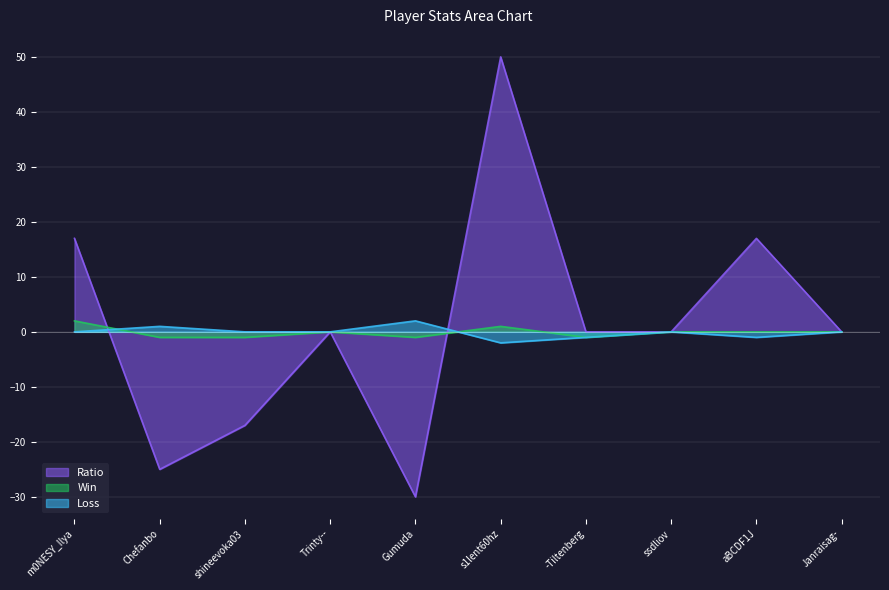

Reading left to right, what are all the values shown in this chart?

Ratio: m0NESY_Ilya=17	Chefanbo=-25	shineevoka03=-17	Trinty--=0	Gumuda=-30	s1lent60hz=50	-Tiltenberg=0	ssdliov=0	aBCDF1J=17	Janraisag-=0
Win: m0NESY_Ilya=2	Chefanbo=-1	shineevoka03=-1	Trinty--=0	Gumuda=-1	s1lent60hz=1	-Tiltenberg=-1	ssdliov=0	aBCDF1J=0	Janraisag-=0
Loss: m0NESY_Ilya=0	Chefanbo=1	shineevoka03=0	Trinty--=0	Gumuda=2	s1lent60hz=-2	-Tiltenberg=-1	ssdliov=0	aBCDF1J=-1	Janraisag-=0